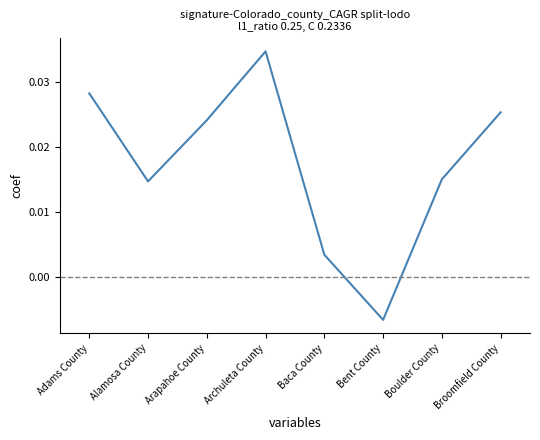

What position from the left is Adams County?

1